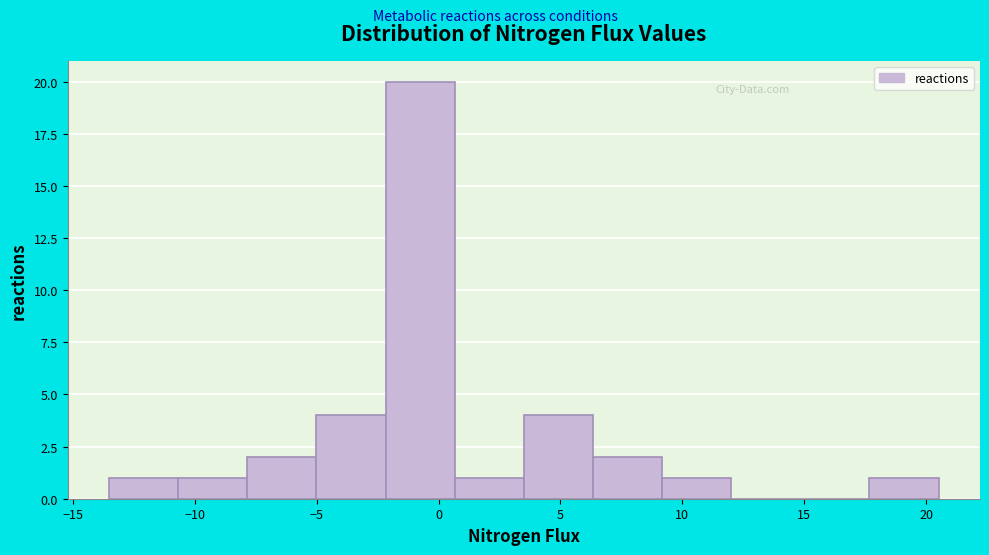

How tall is the bar that spans -2.0 to 0.5 on the x-axis? Neither the bar edges nor the heights are printed on the chart, so give them approximately, as read against the axes.

20